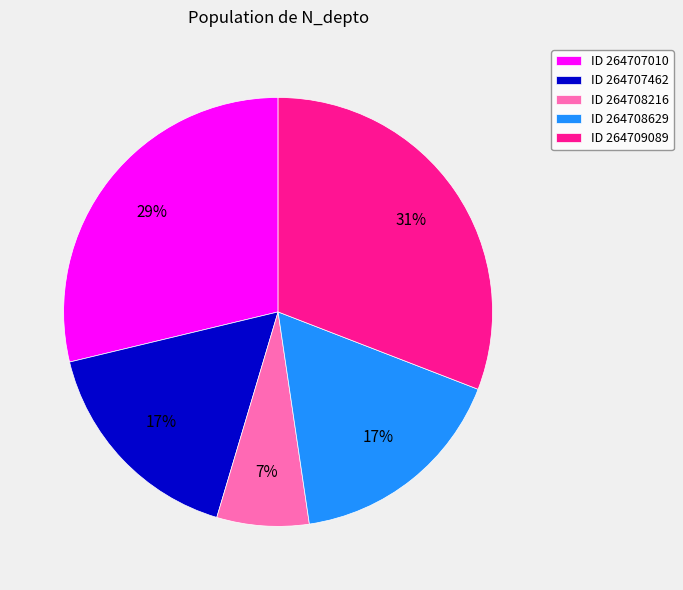

How many segments does this pie chart have?

5